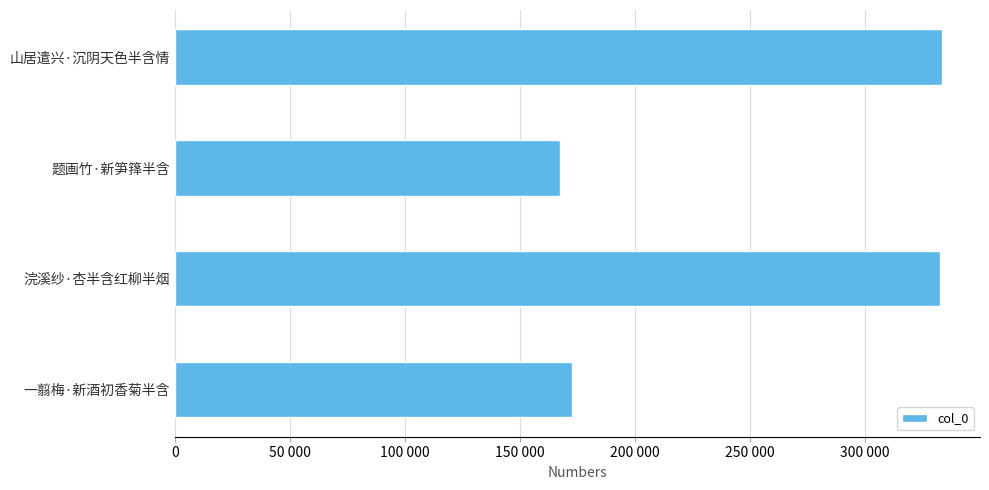

Does the chart contain any negative values?

No